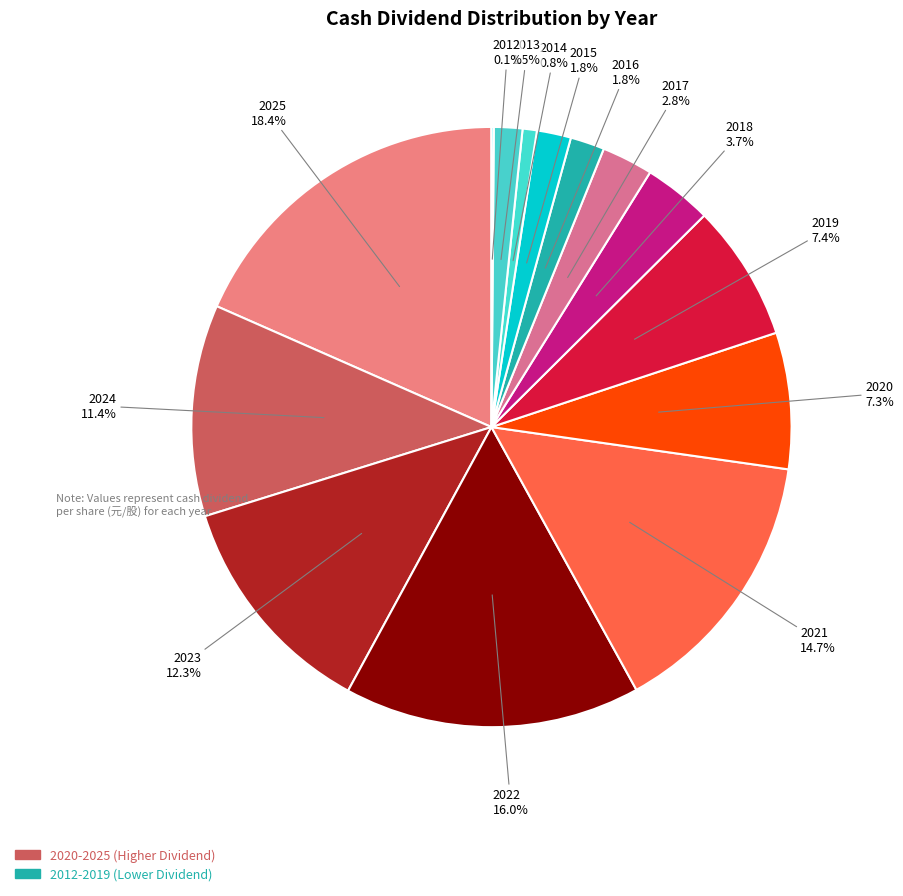

Is there any slice that represents more than half of the pie?

No